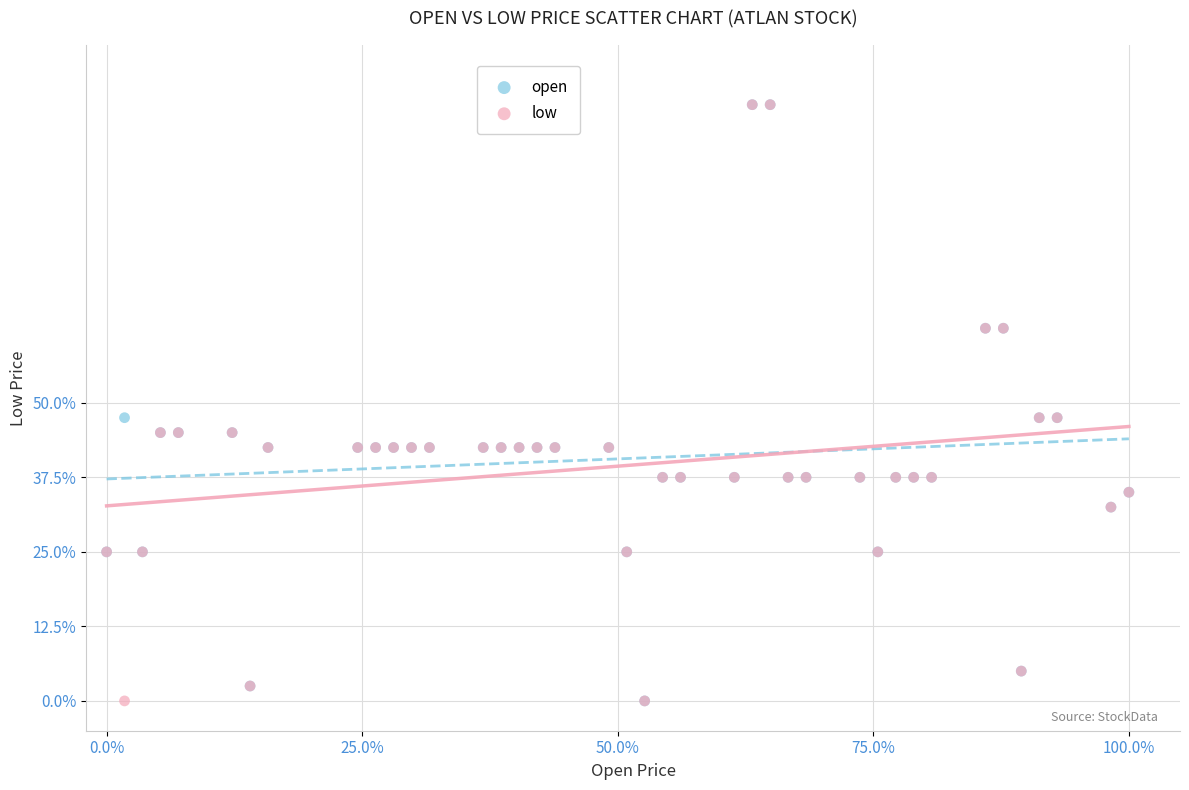

What are all the series names shown in the legend?

open, low